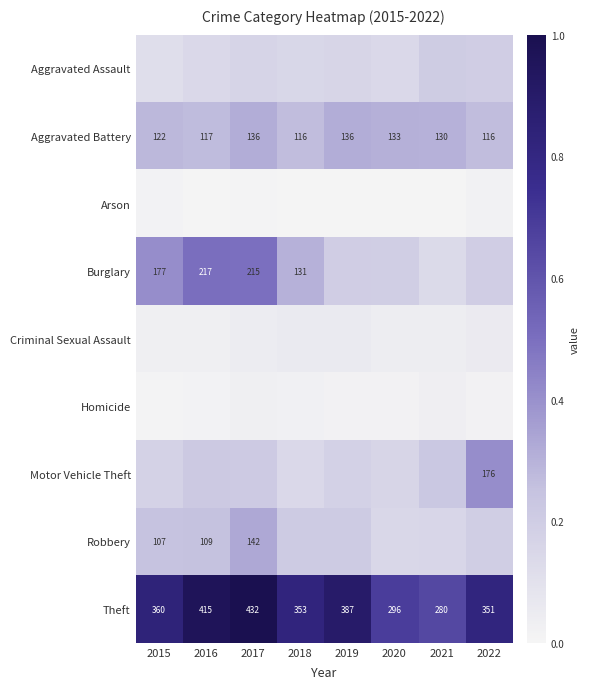

Which series has the largest total across all categories?

Theft